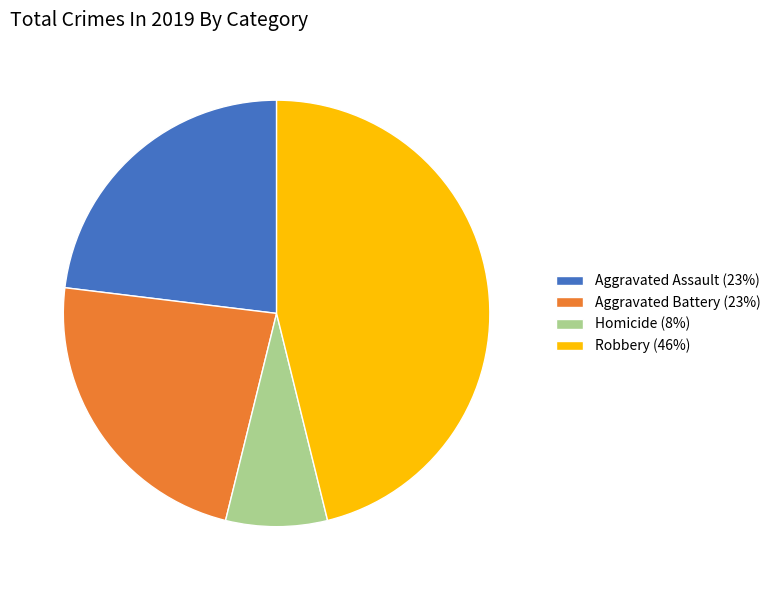

Is the sum of Aggravated Assault (23%) and Homicide (8%) greater than half?

No